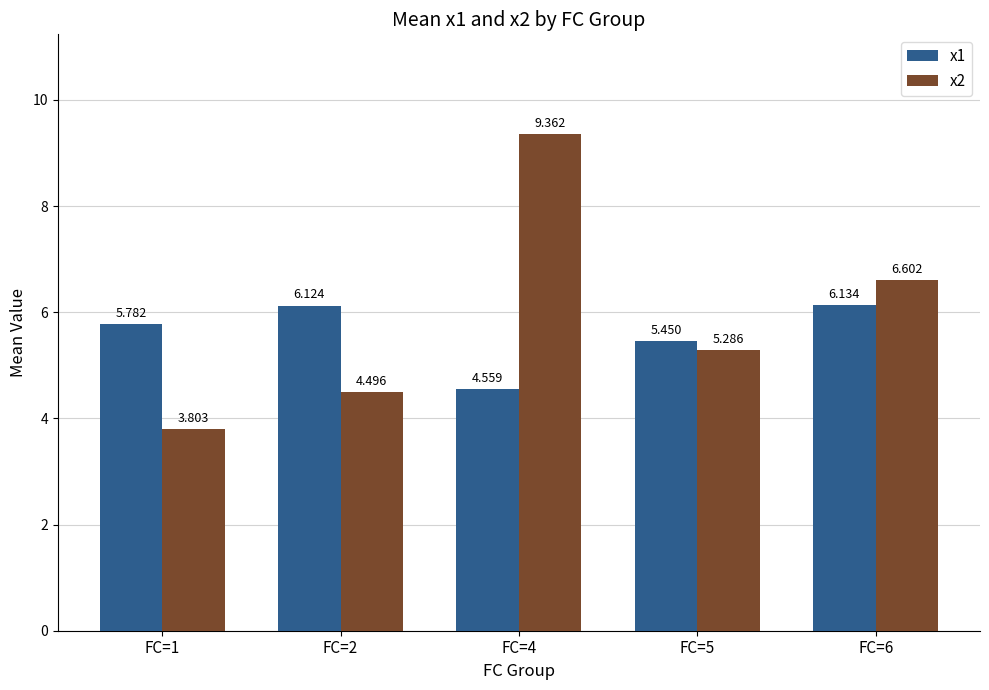

How many values in the x2 series are below 5?

2